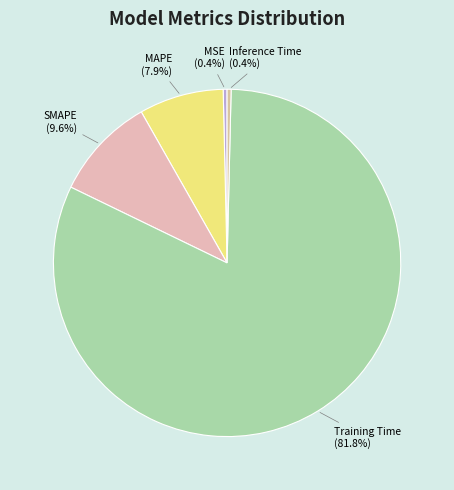

To the nearest percent, what percentage of the pie is MAPE?

8%